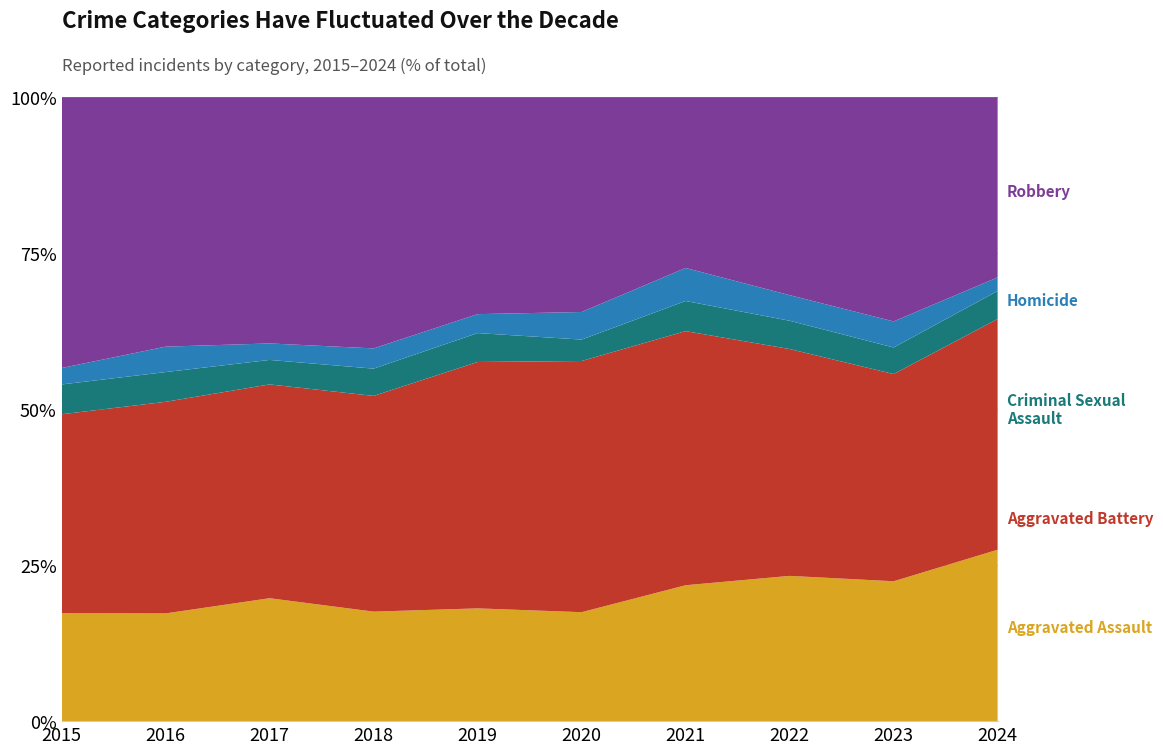

Reading left to right, transcribe all the data shown in this chart.

Aggravated Assault: 210	250	276	265	238	249	284	267	295	214
Aggravated Battery: 387	491	480	522	520	574	531	417	437	288
Criminal Sexual Assault: 58	69	55	66	61	49	63	52	56	35
Homicide: 32	59	37	49	40	63	69	47	55	17
Robbery: 527	579	553	608	458	491	357	364	473	225